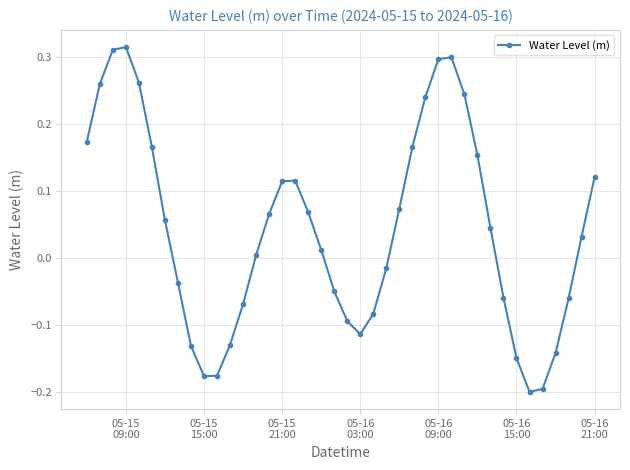

How many points are lower than both their immediate neighbors (excluding endpoints)?

3